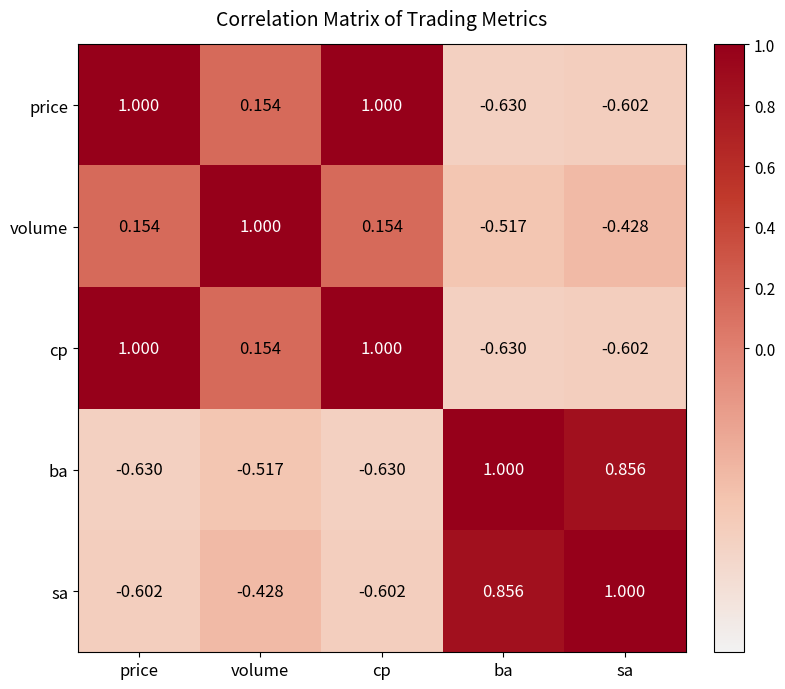

At which label does sa reach its peak?

sa